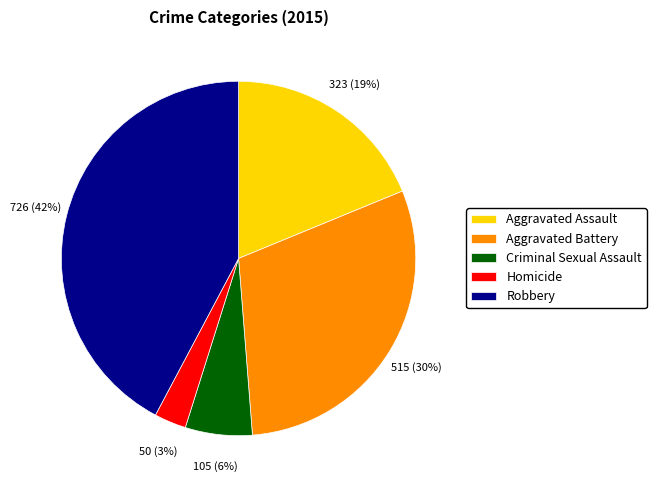

To the nearest percent, what is the difference between the Homicide and Aggravated Assault slice percentages?

16%